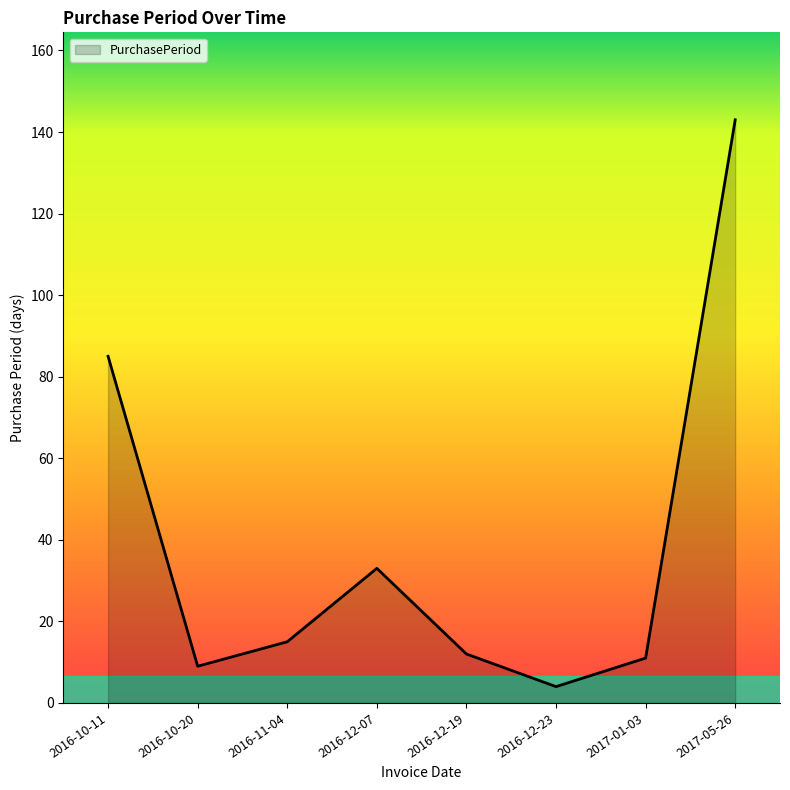

Between 2016-12-07 and 2016-10-11, which is larger?

2016-10-11